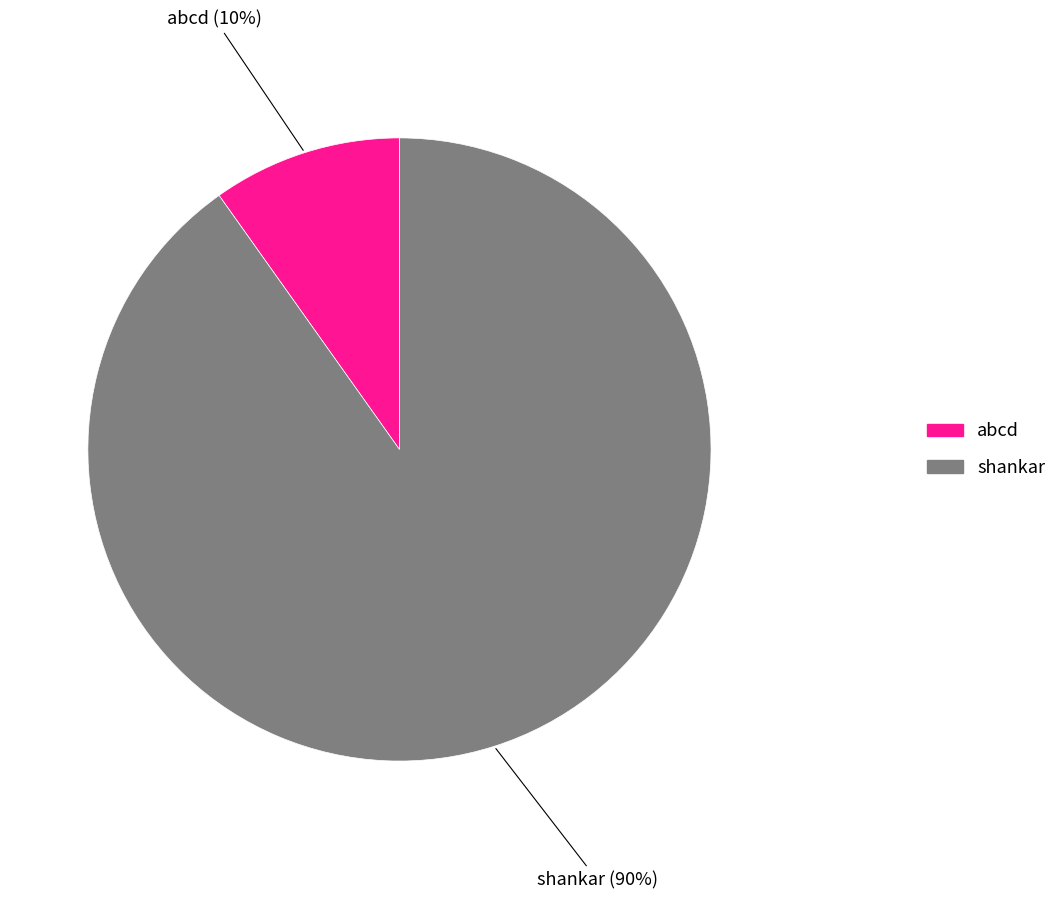

To the nearest percent, what is the difference between the abcd and shankar slice percentages?

80%